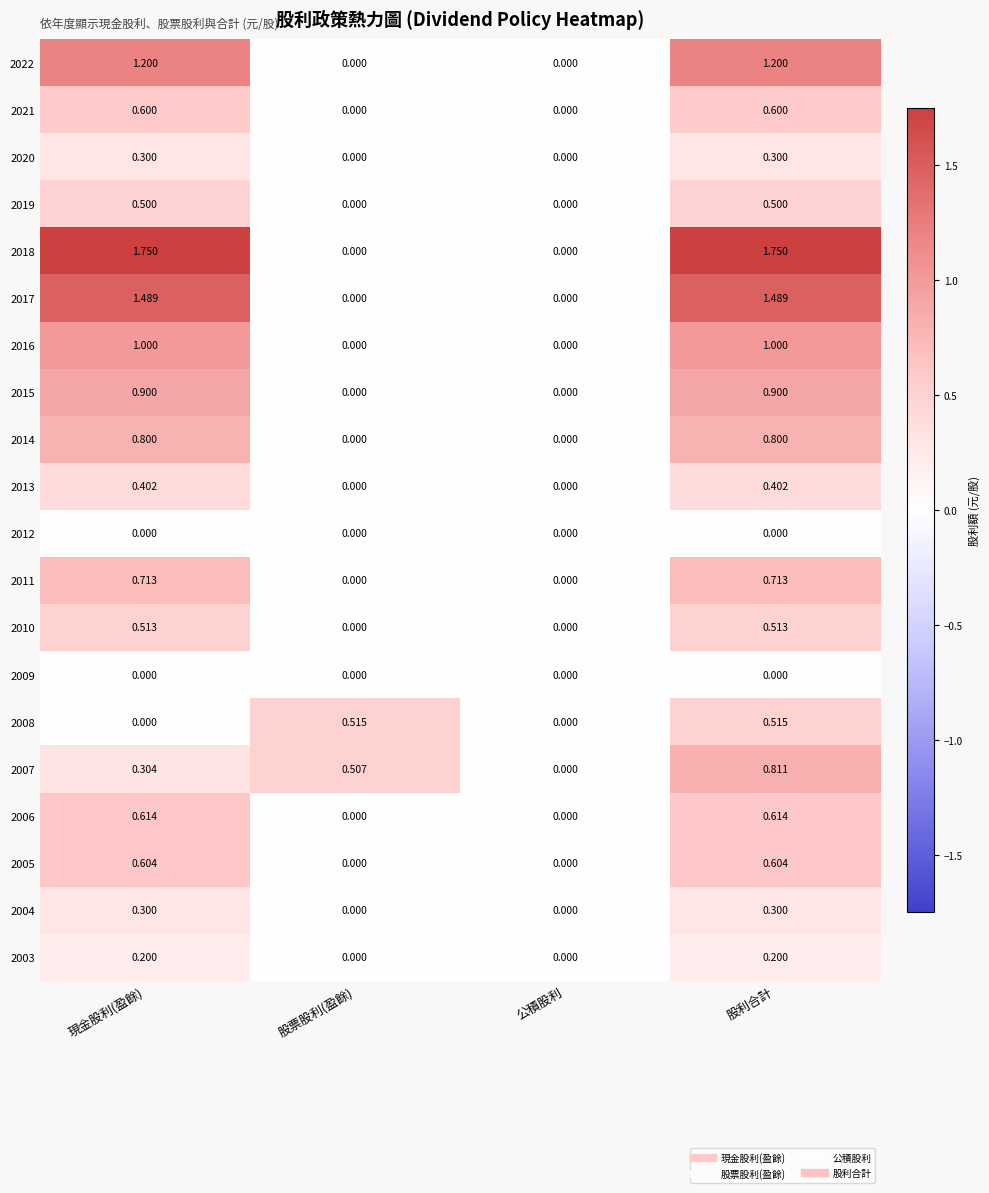

At which category is the sum across all series the highest?

股利合計